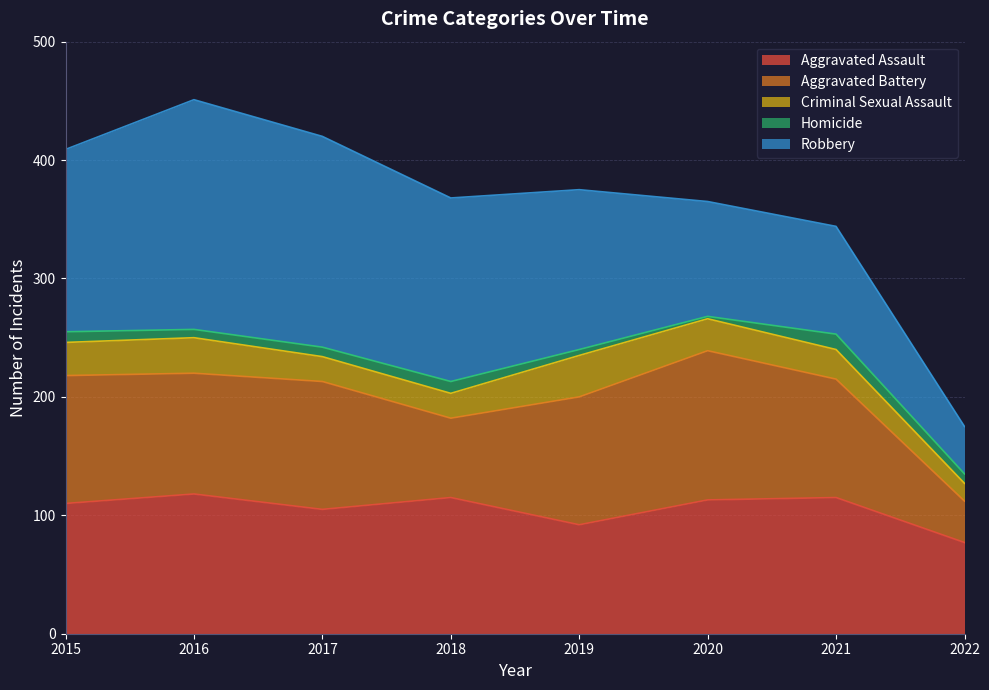

Rank the series at 2015 from lowest to highest value.

Homicide, Criminal Sexual Assault, Aggravated Battery, Aggravated Assault, Robbery